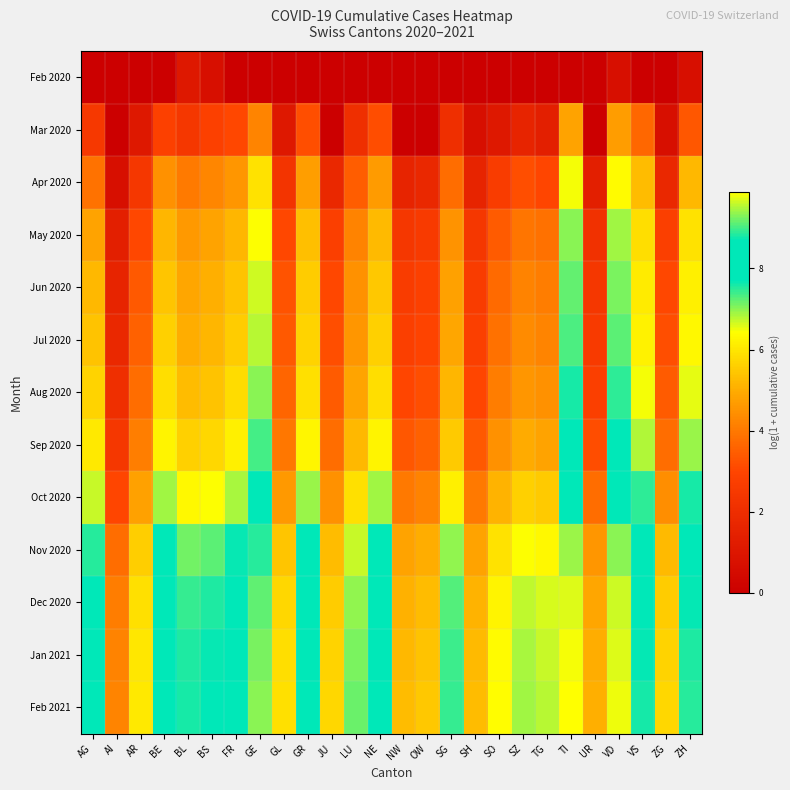

At which category does the chart reach its peak across all series?

TI